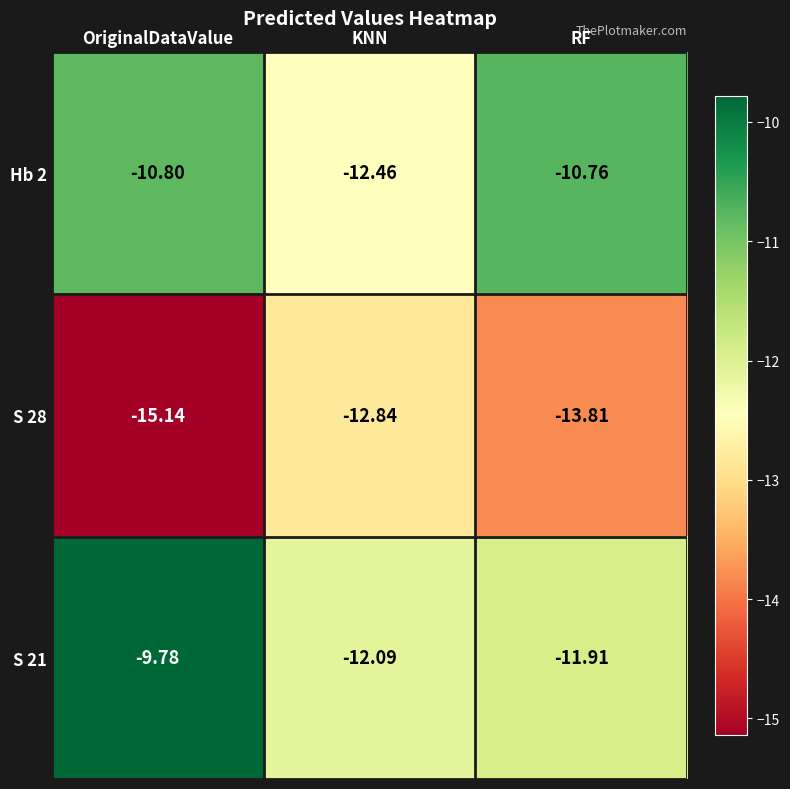

Is the value of Hb 2 at KNN greater than the value of S 21 at OriginalDataValue?

No